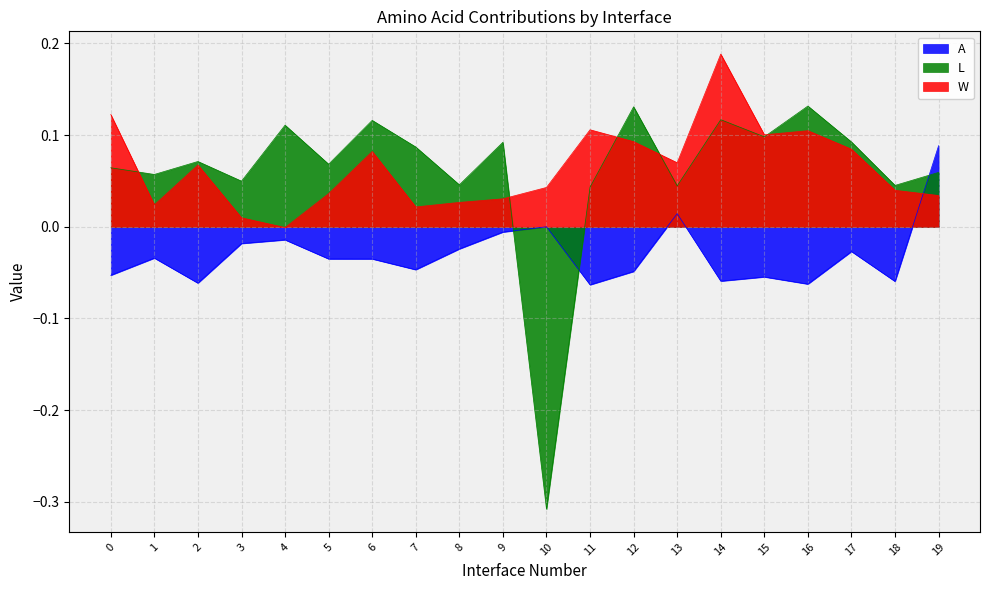

What is the average value of the L series?

0.1